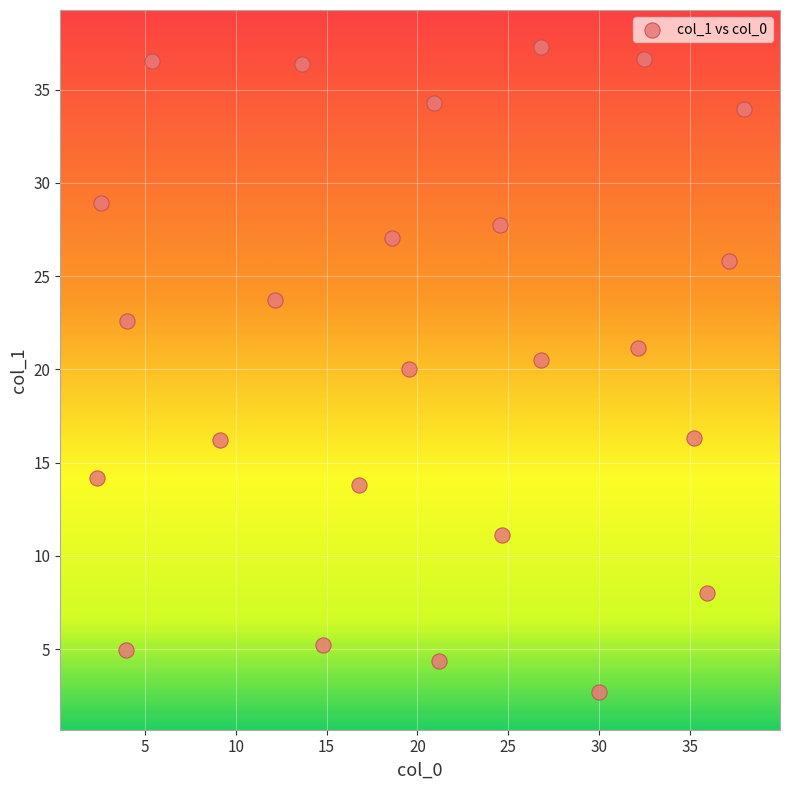

What is the range of X values (max minus min)?

35.6